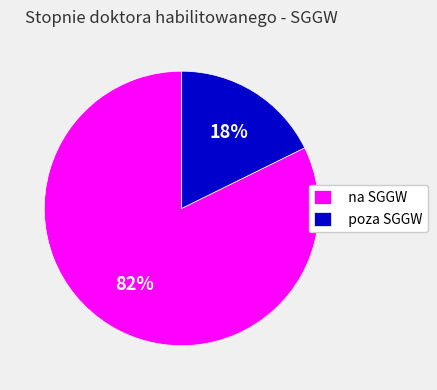

Which has a higher value, na SGGW or poza SGGW?

na SGGW